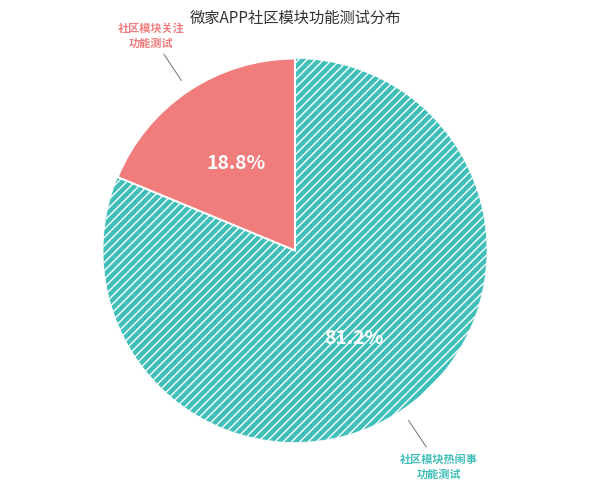

How many segments does this pie chart have?

2